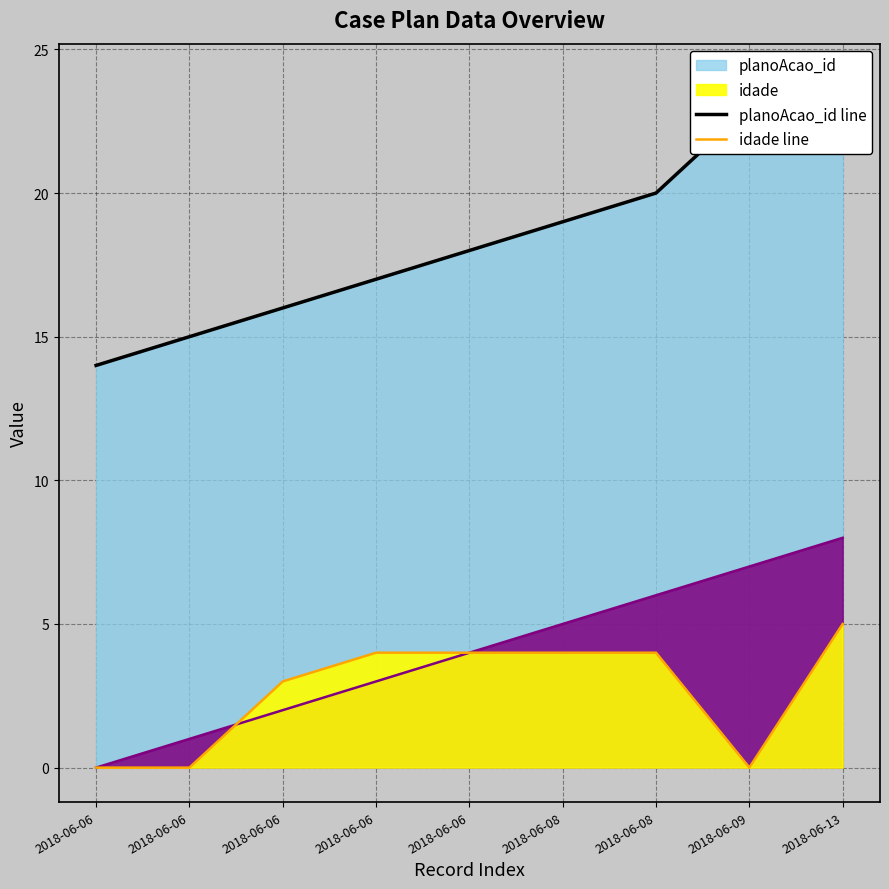

How many idade line values are between 0 and 4?

8